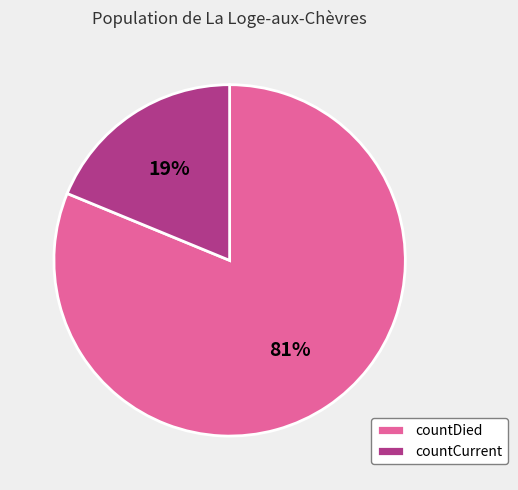

Which slice is the smallest?

countCurrent